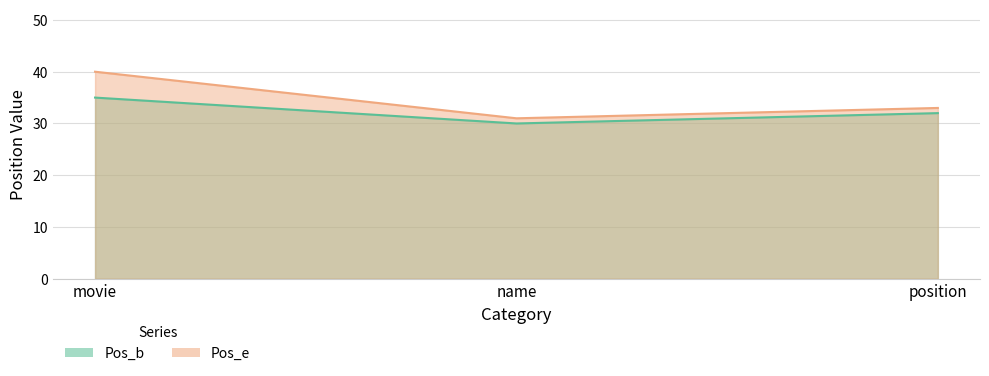

What is the label of the 2nd point from the right?

name